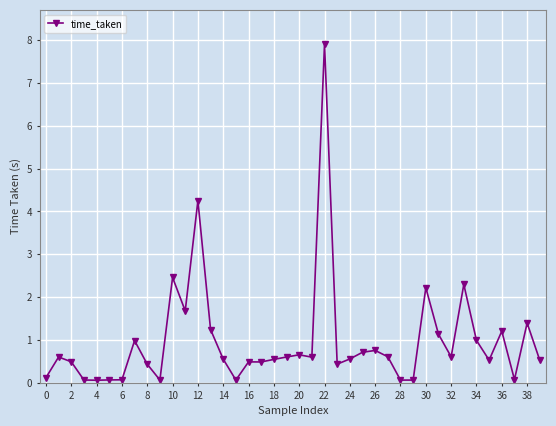

True or false: there are more than 2 points higher than both neighbors.

True